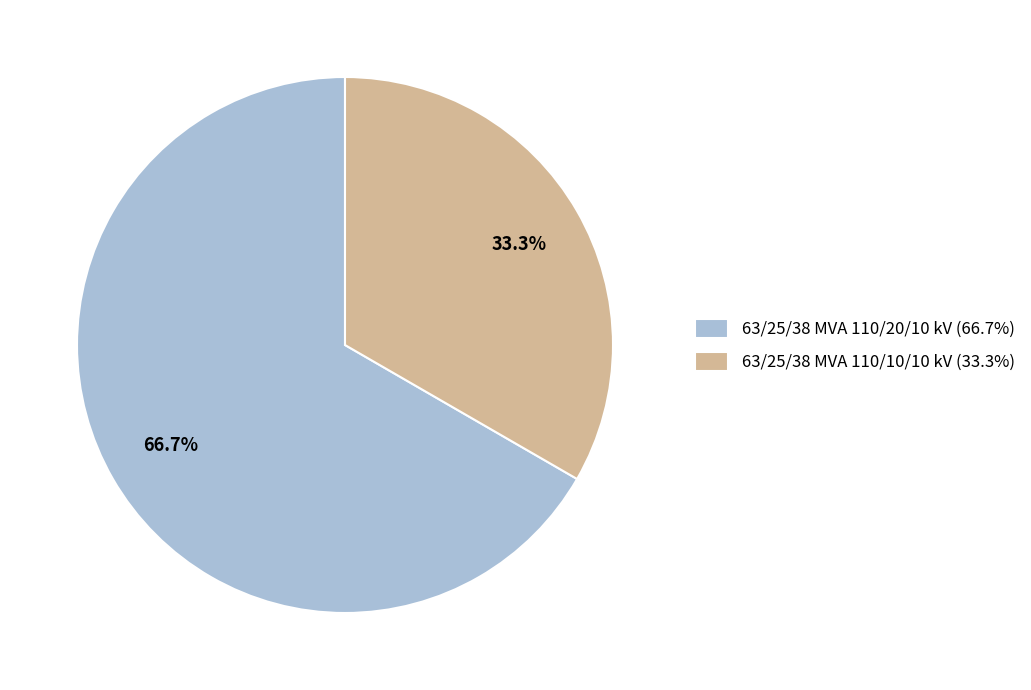

Is 63/25/38 MVA 110/10/10 kV the majority of the pie?

No